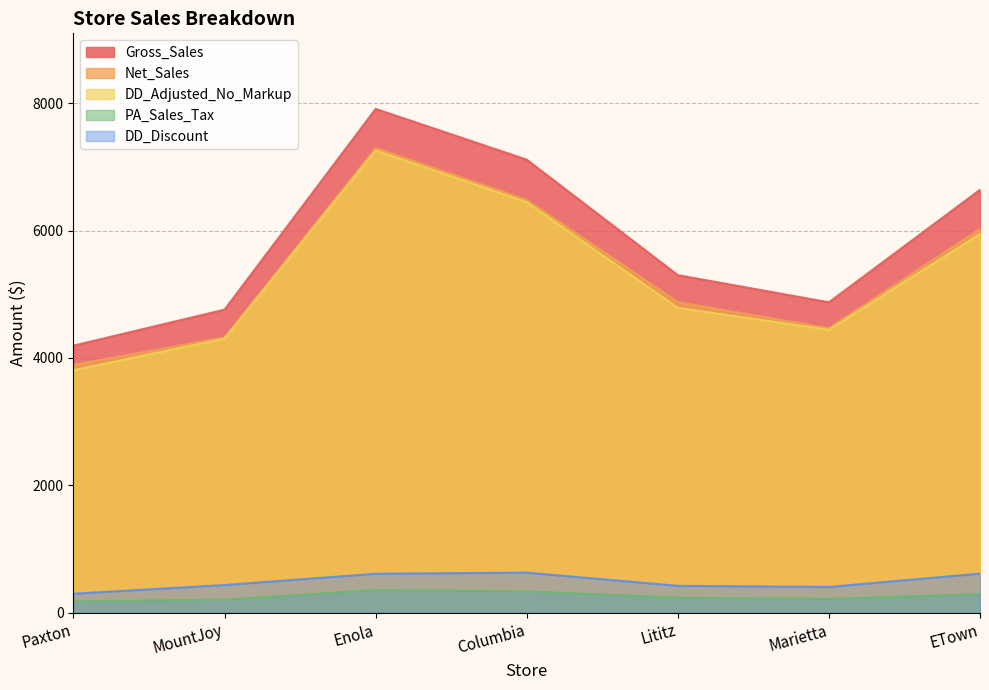

Does the chart have visible grid lines?

Yes